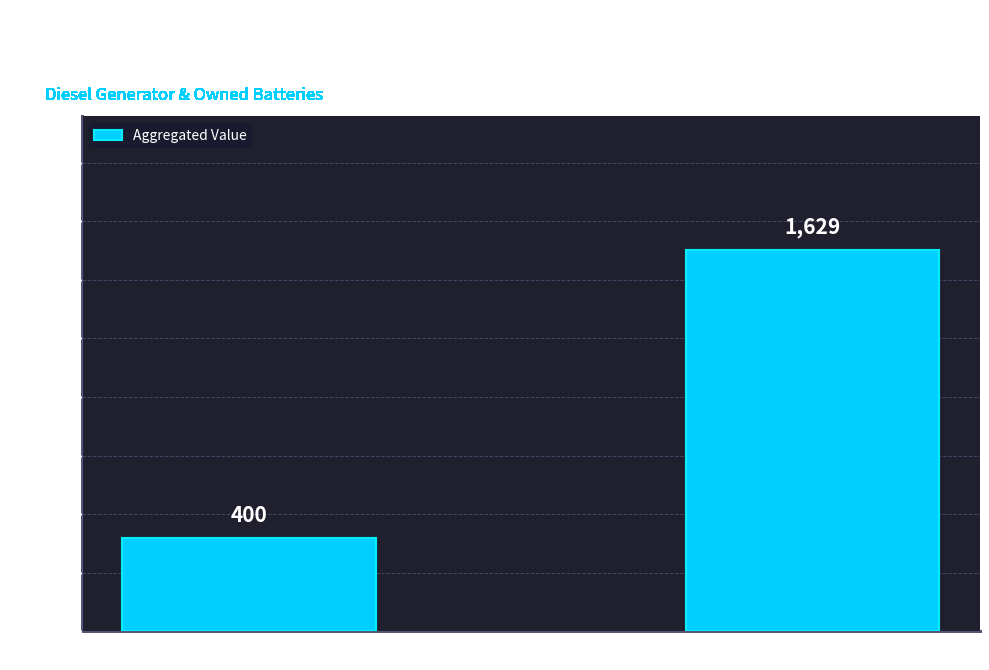

Count the values in the range 400 to 1629.

2